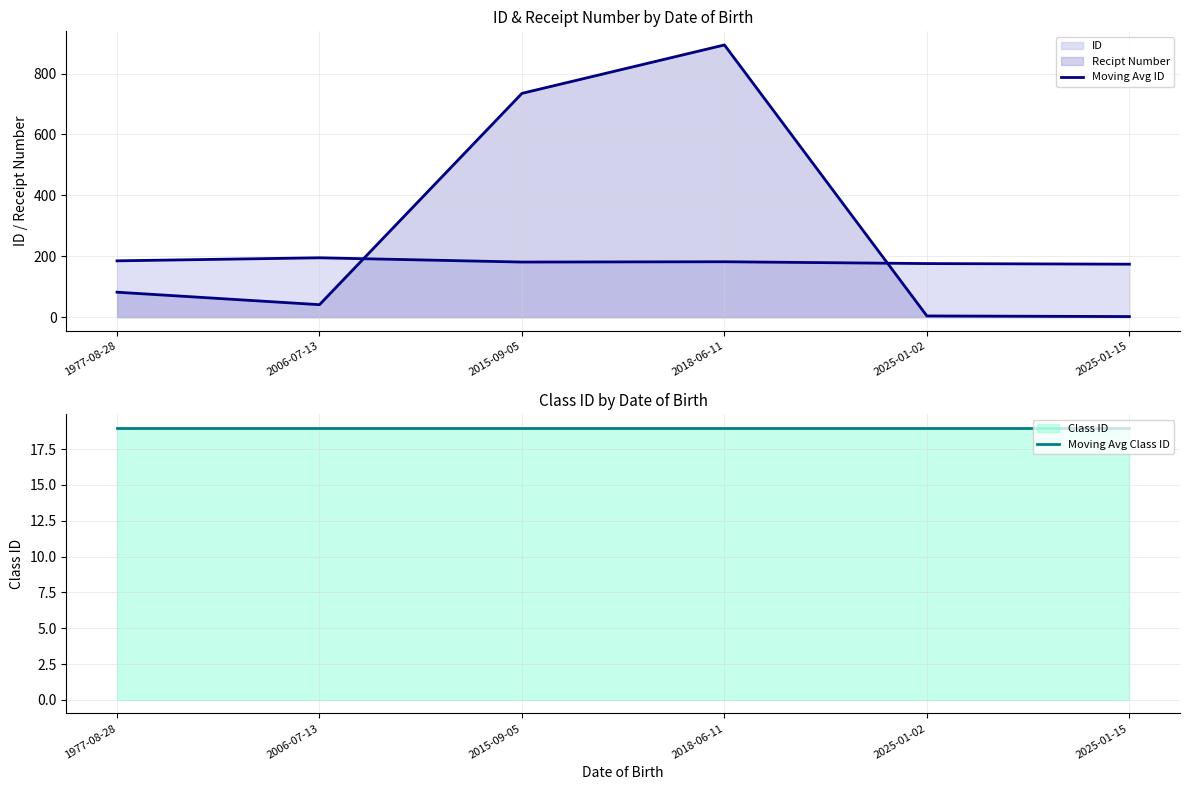

Reading right to left, transcribe all the data shown in this chart.

Moving Avg ID: 2025-01-15=174	2025-01-02=176	2018-06-11=182	2015-09-05=181	2006-07-13=195	1977-08-28=185
Moving Avg Class ID: 2025-01-15=19	2025-01-02=19	2018-06-11=19	2015-09-05=19	2006-07-13=19	1977-08-28=19